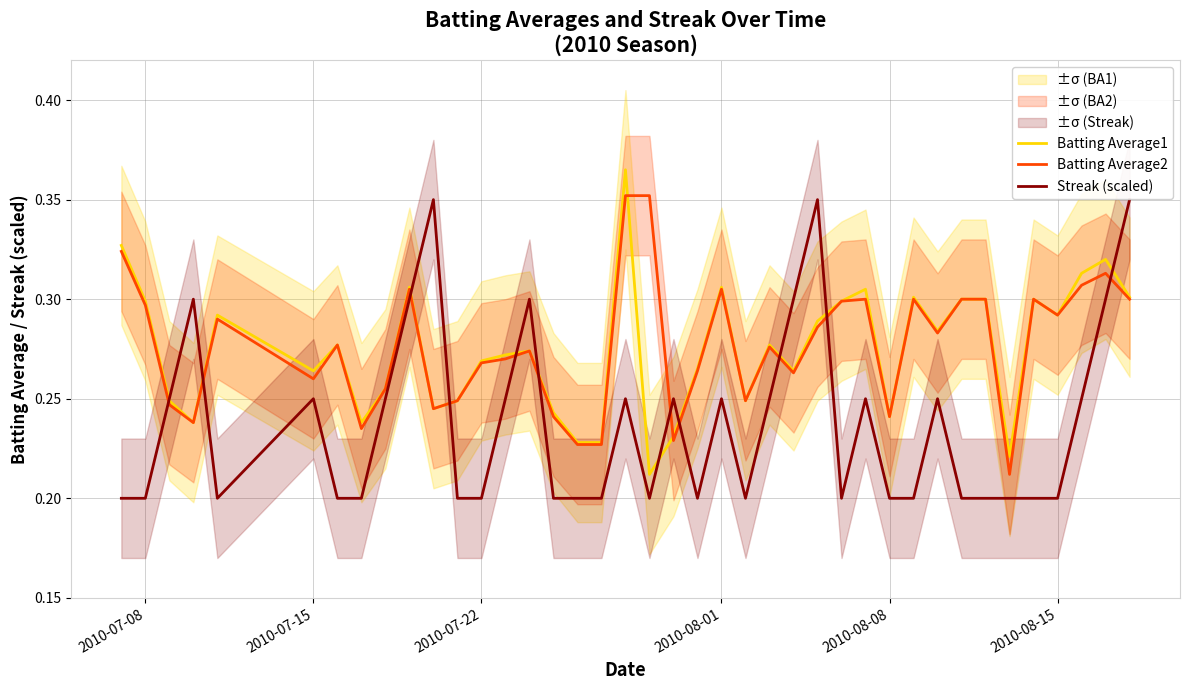

In Streak (scaled), how many points are lower than both neighbors (excluding endpoints)?

5